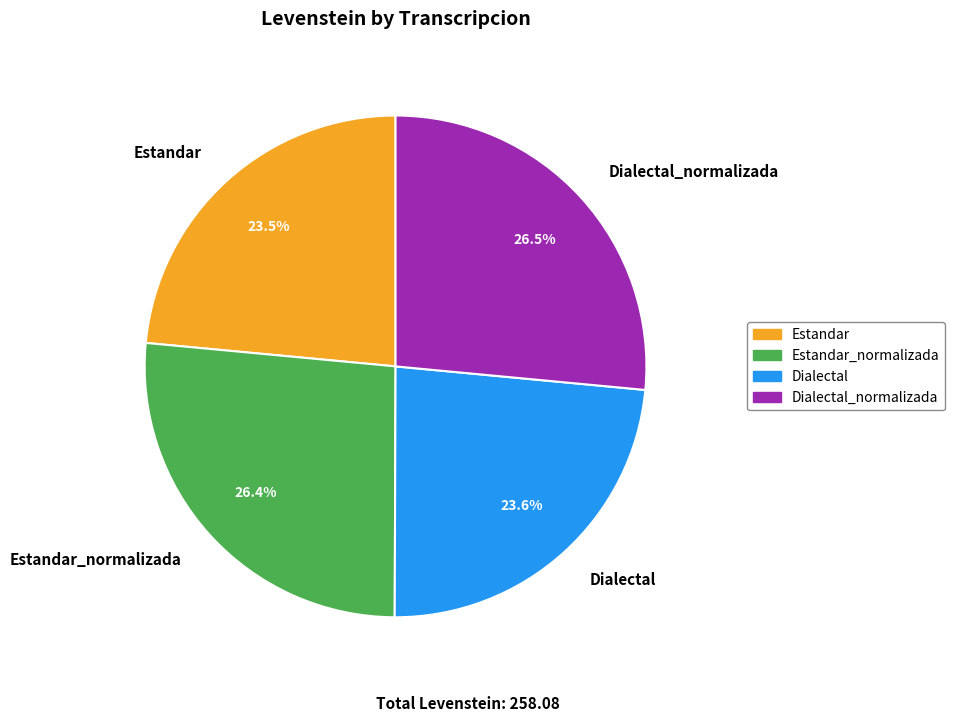

Combined, what portion of the pie is Estandar_normalizada and Estandar?

49.9%